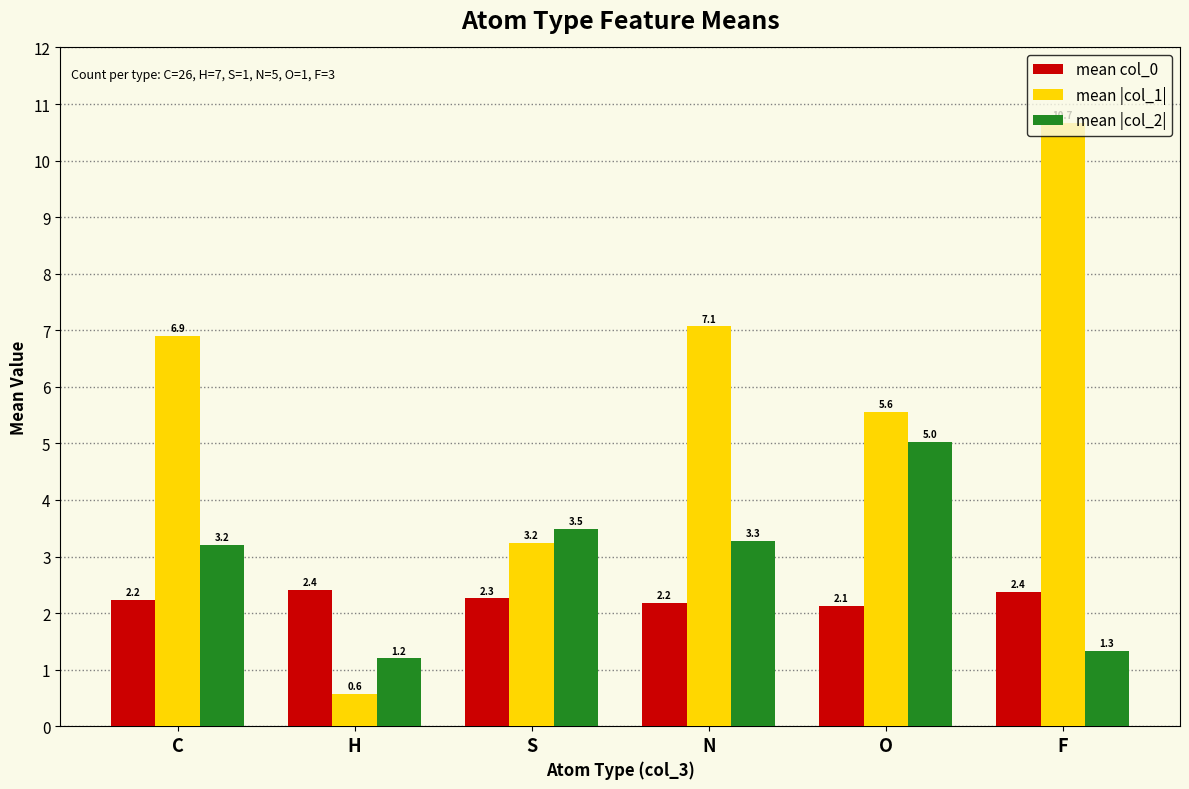

Is the value of mean col_0 at S greater than the value of mean |col_2| at C?

No